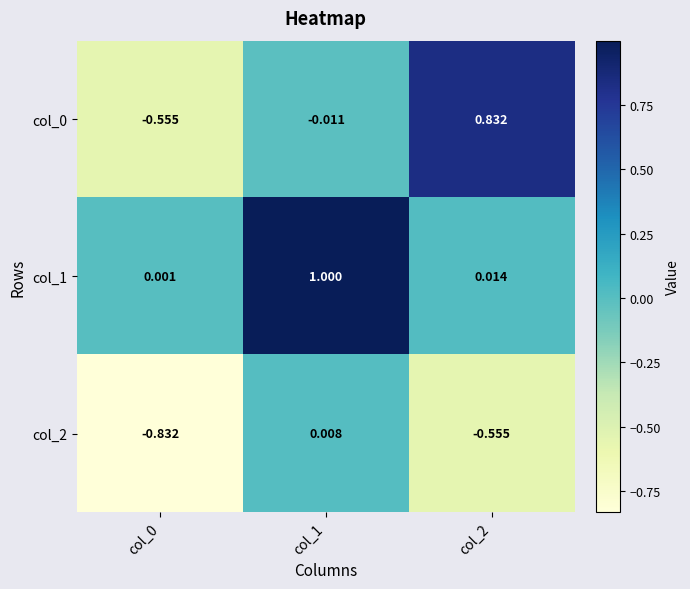

Is the value of col_2 at col_1 greater than the value of col_1 at col_2?

No